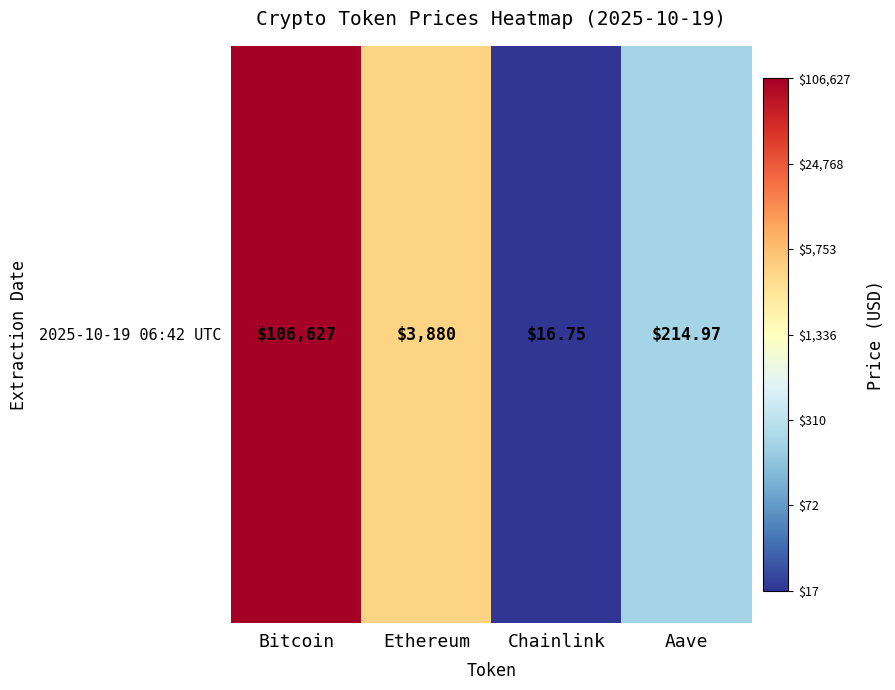

Which label corresponds to the largest value in the chart?

Bitcoin